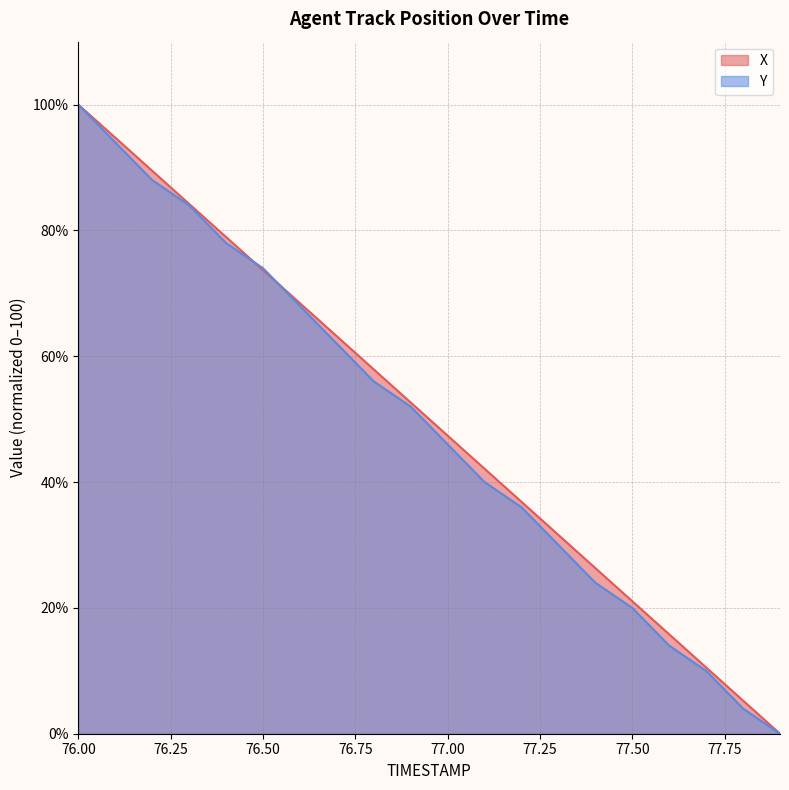

Does the chart have visible grid lines?

Yes